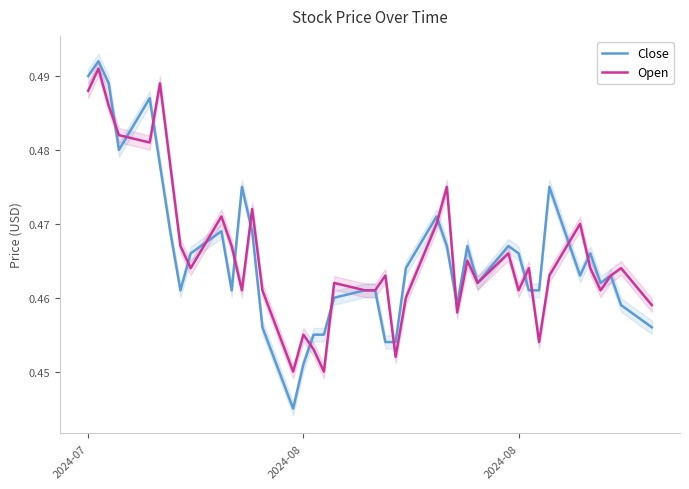

Reading left to right, what are all the values shown in this chart?

Close: 0.5	0.5	0.5	0.5	0.5	0.5	0.5	0.5	0.5	0.5	0.5	0.5	0.5	0.5	0.4	0.5	0.5	0.5	0.5	0.5	0.5	0.5	0.5	0.5	0.5	0.5	0.5	0.5	0.5	0.5	0.5	0.5	0.5	0.5	0.5	0.5	0.5	0.5	0.5	0.5
Open: 0.5	0.5	0.5	0.5	0.5	0.5	0.5	0.5	0.5	0.5	0.5	0.5	0.5	0.5	0.4	0.5	0.5	0.4	0.5	0.5	0.5	0.5	0.5	0.5	0.5	0.5	0.5	0.5	0.5	0.5	0.5	0.5	0.5	0.5	0.5	0.5	0.5	0.5	0.5	0.5